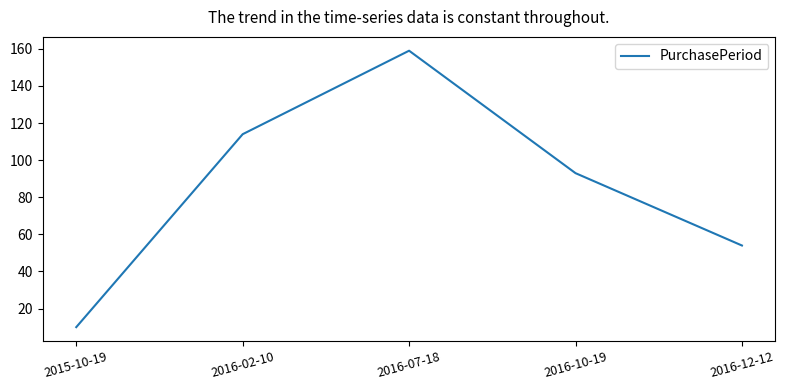

Which category has the highest value across all series?

2016-07-18